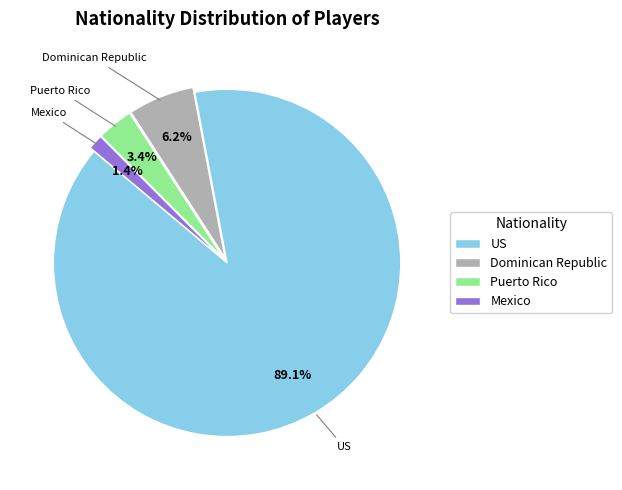

Rank the categories by value from lowest to highest.

Mexico, Puerto Rico, Dominican Republic, US